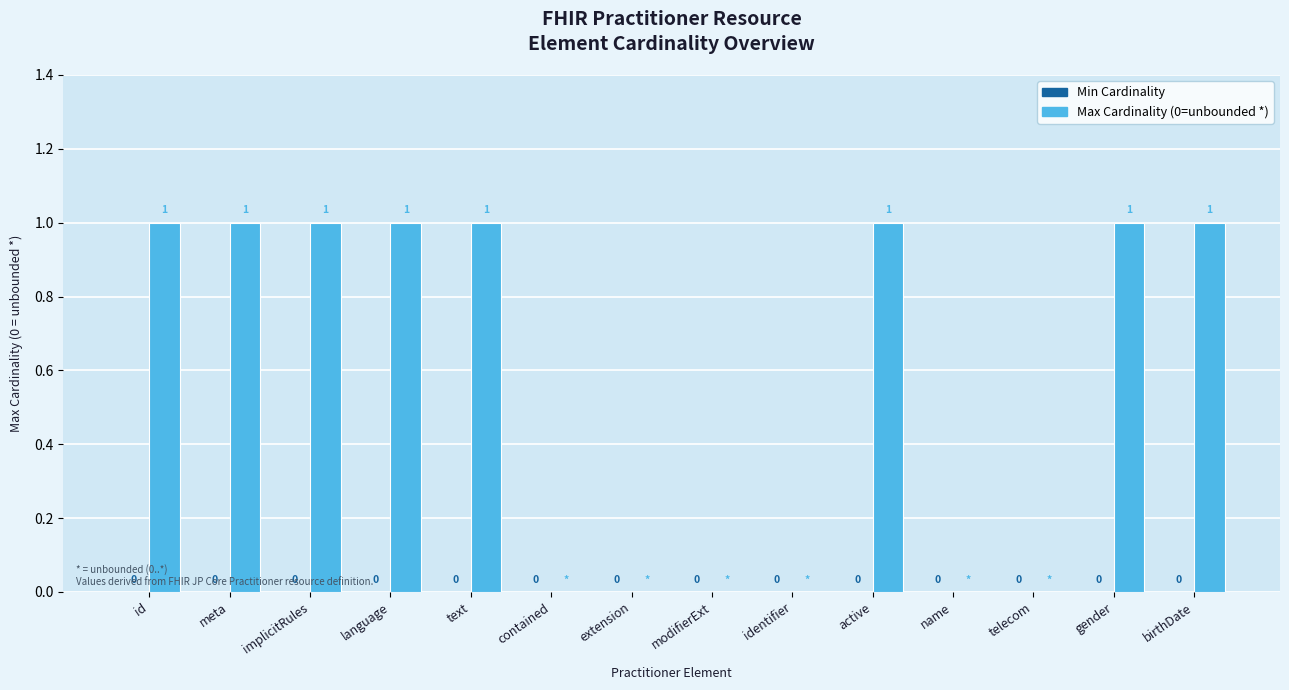

What is the sum of all values?

8